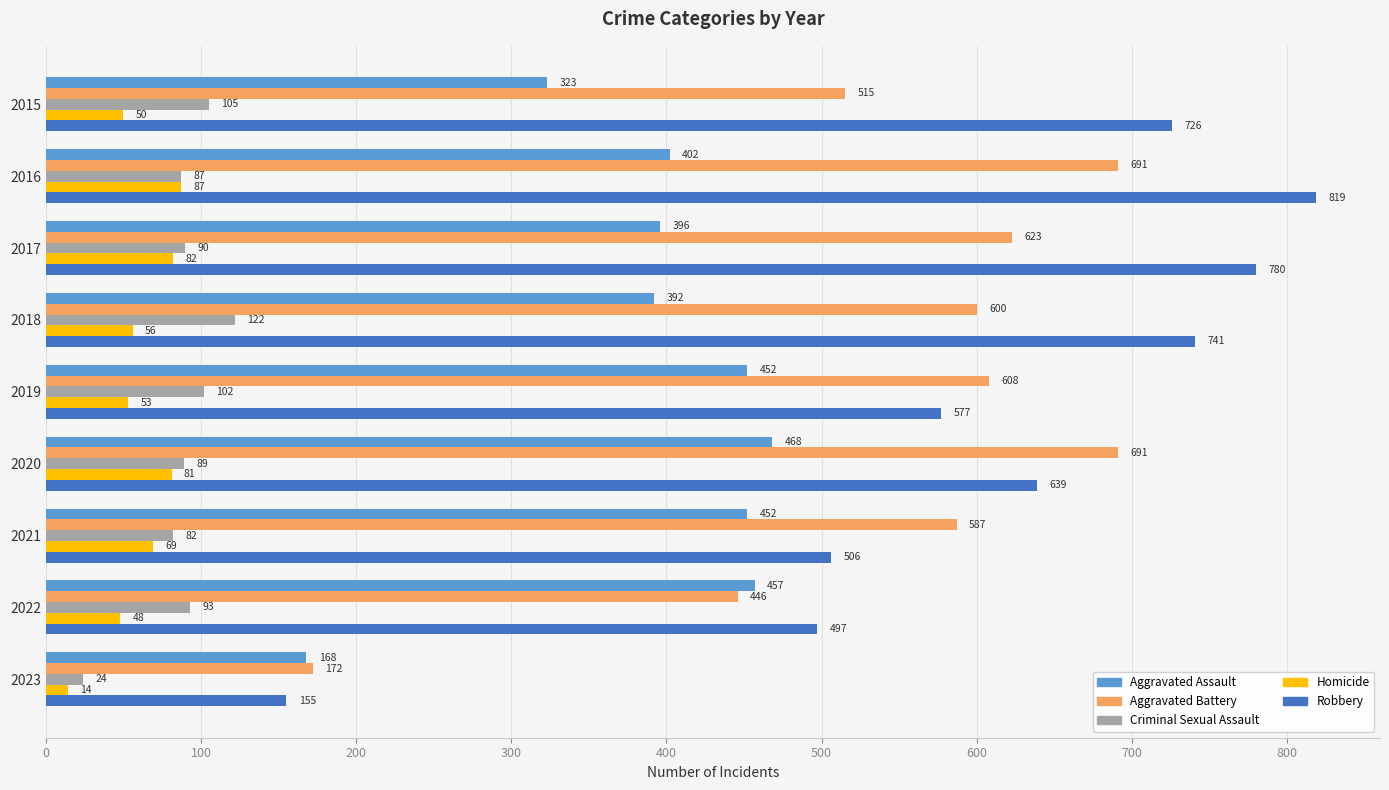

What are all the series names shown in the legend?

Aggravated Assault, Aggravated Battery, Criminal Sexual Assault, Homicide, Robbery